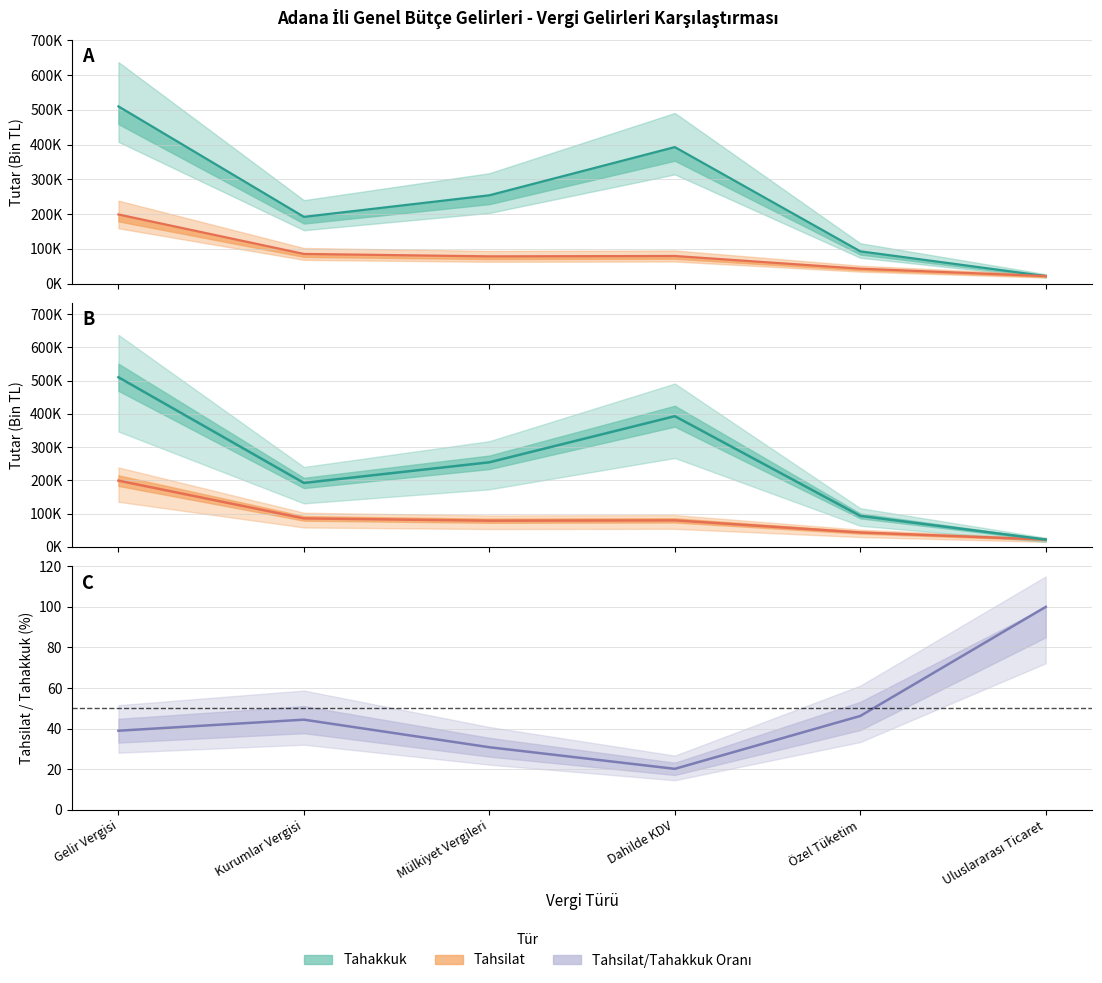

Where is Tahakkuk nearest to the value 265835?

Mülkiyet Vergileri